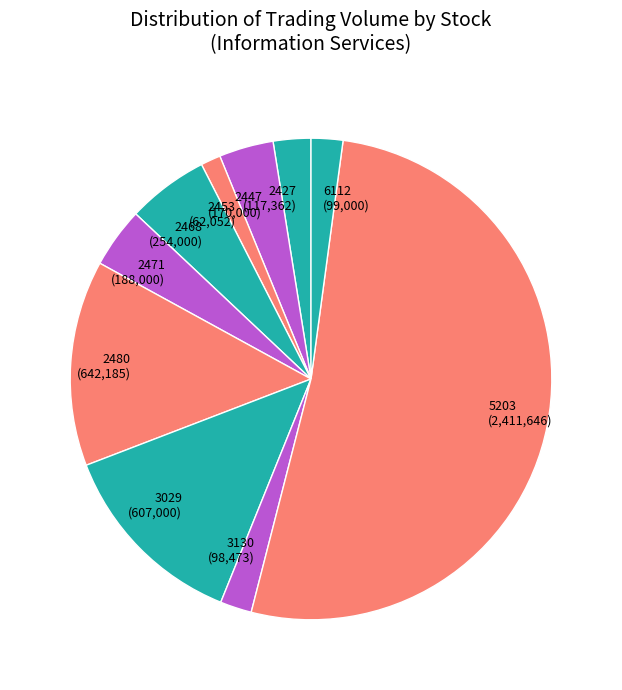

How many slices are in this pie chart?

10